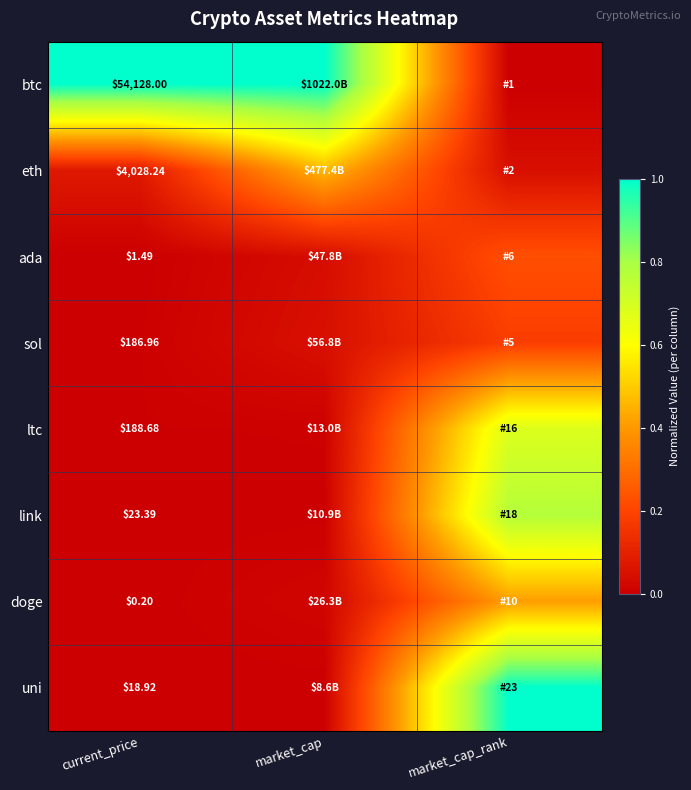

Is it true that sol equals 0.0 at current_price?

False